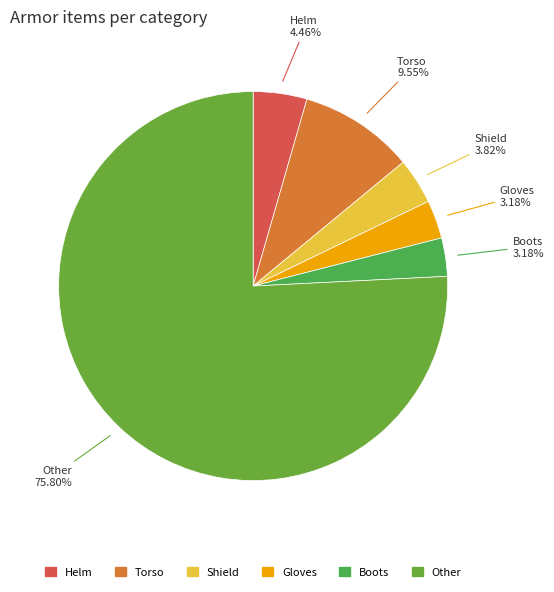

Is it true that Boots is 3% of the pie?

True